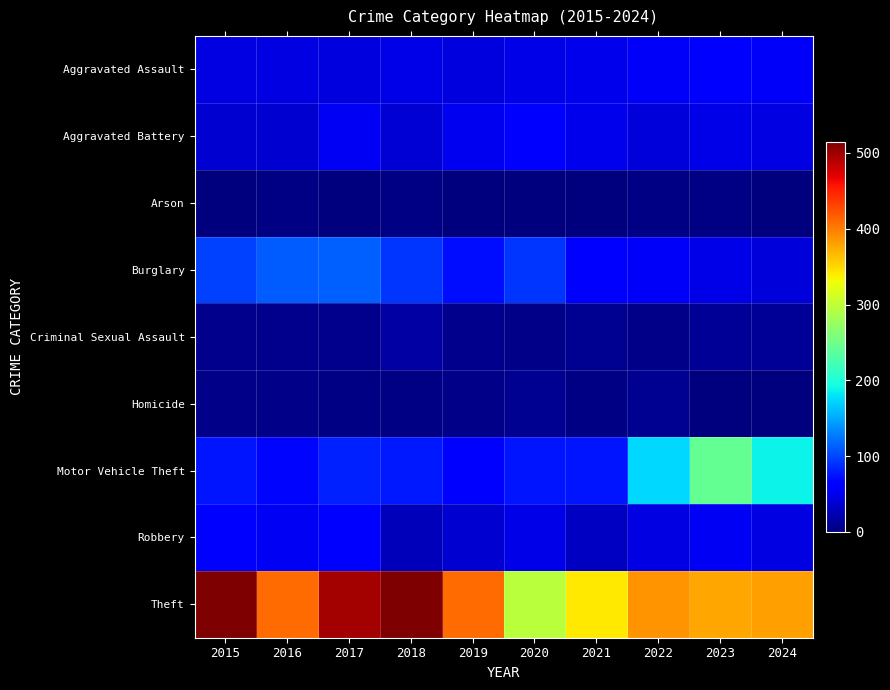

Reading left to right, transcribe all the data shown in this chart.

Aggravated Assault: 2015=46	2016=46	2017=44	2018=48	2019=44	2020=48	2021=50	2022=55	2023=59	2024=56
Aggravated Battery: 2015=38	2016=37	2017=54	2018=39	2019=51	2020=59	2021=49	2022=42	2023=47	2024=46
Arson: 2015=1	2016=4	2017=2	2018=3	2019=0	2020=2	2021=1	2022=3	2023=4	2024=2
Burglary: 2015=98	2016=112	2017=114	2018=92	2019=72	2020=92	2021=57	2022=56	2023=48	2024=41
Criminal Sexual Assault: 2015=7	2016=7	2017=7	2018=18	2019=7	2020=5	2021=9	2022=5	2023=11	2024=12
Homicide: 2015=6	2016=5	2017=4	2018=3	2019=5	2020=10	2021=4	2022=9	2023=2	2024=1
Motor Vehicle Theft: 2015=75	2016=67	2017=82	2018=78	2019=60	2020=75	2021=75	2022=175	2023=243	2024=189
Robbery: 2015=59	2016=54	2017=60	2018=27	2019=38	2020=48	2021=32	2022=46	2023=53	2024=46
Theft: 2015=515	2016=409	2017=497	2018=515	2019=409	2020=296	2021=341	2022=388	2023=377	2024=381